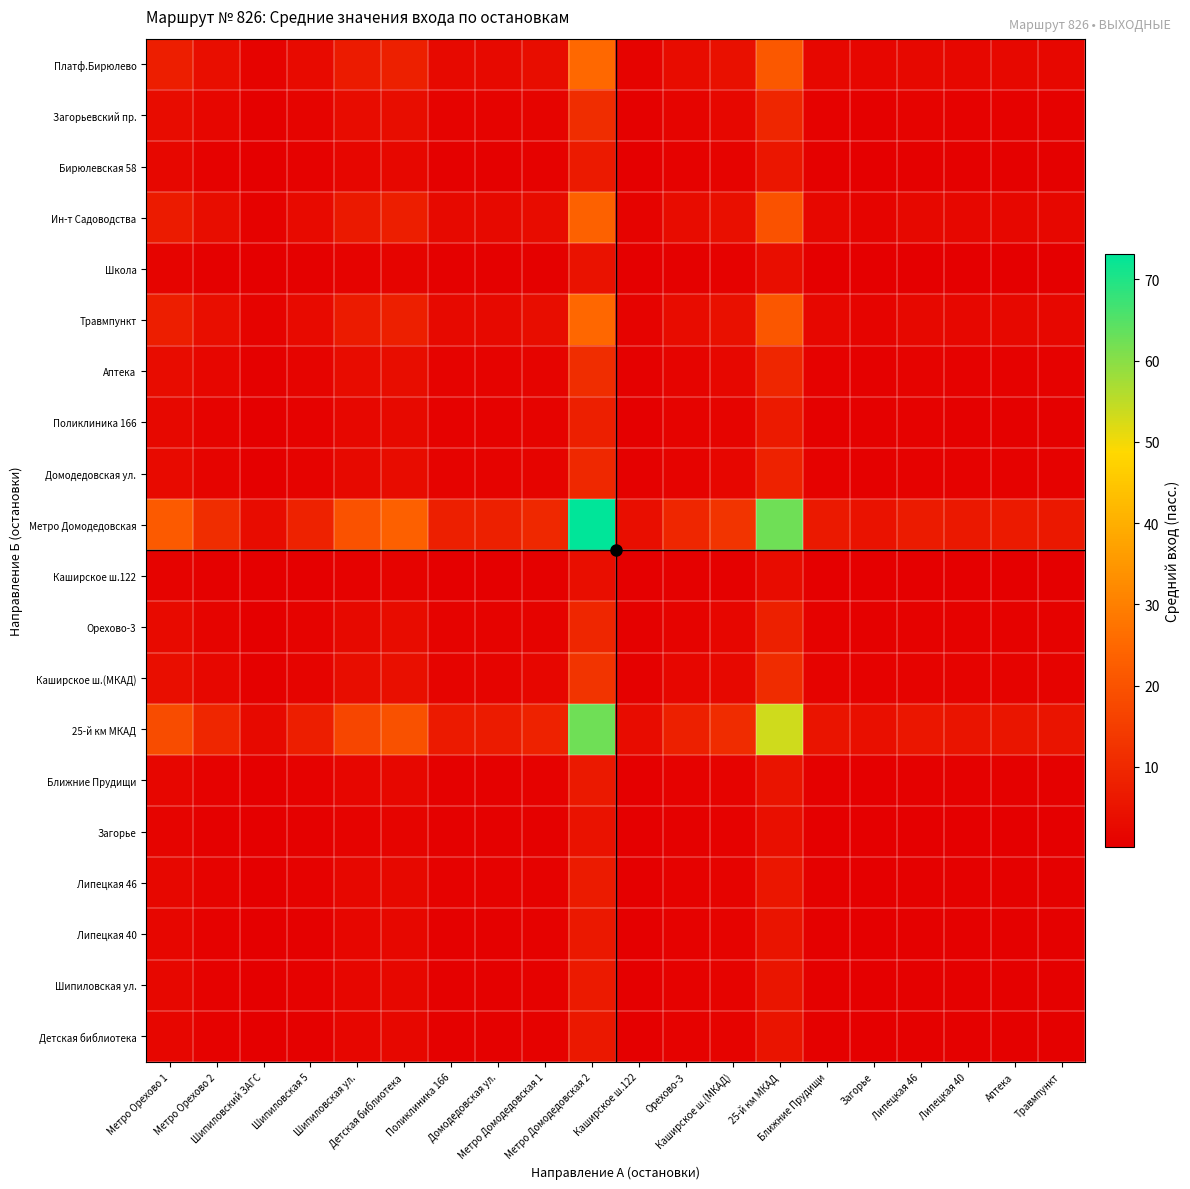

At which category does the chart reach its minimum across all series?

Шипиловский ЗАГС